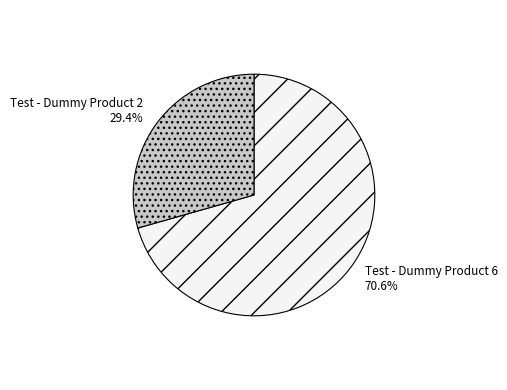

What is the ratio of the value at Test - Dummy Product 6 to the value at Test - Dummy Product 2?

2.4